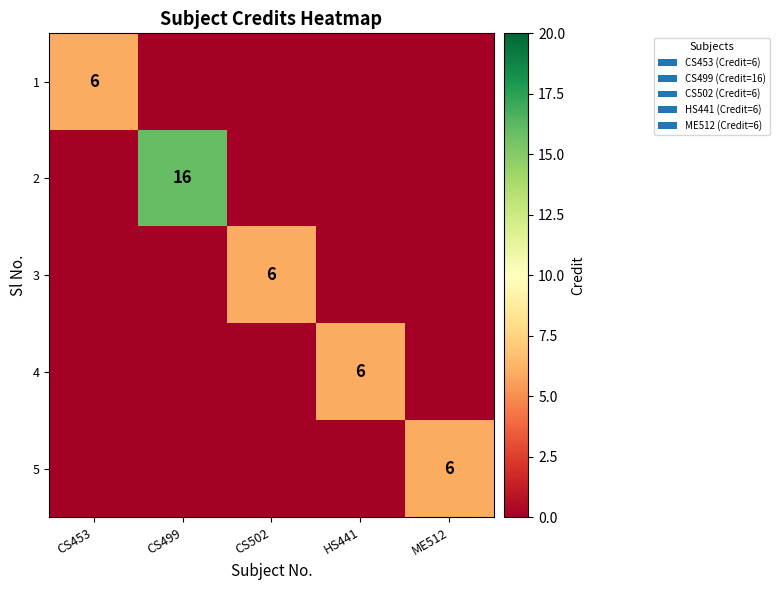

Is the value of 2 at CS499 greater than the value of 3 at CS502?

Yes